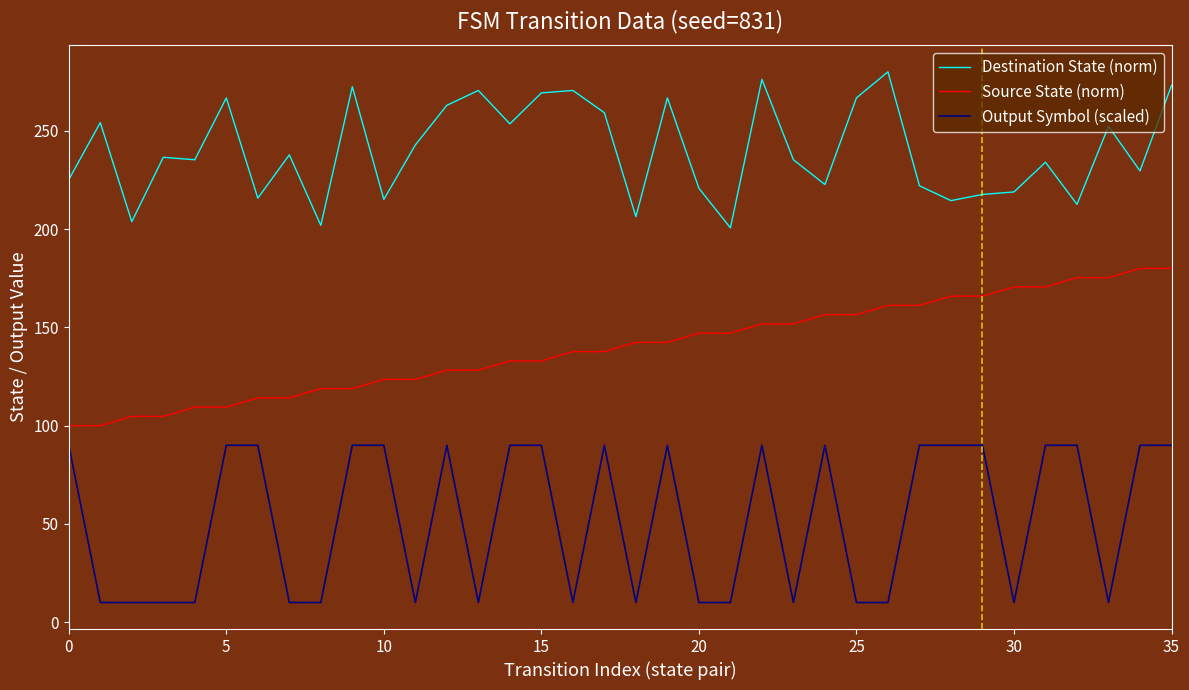

What is the difference between the maximum and minimum values in the Source State (norm) series?

80.0